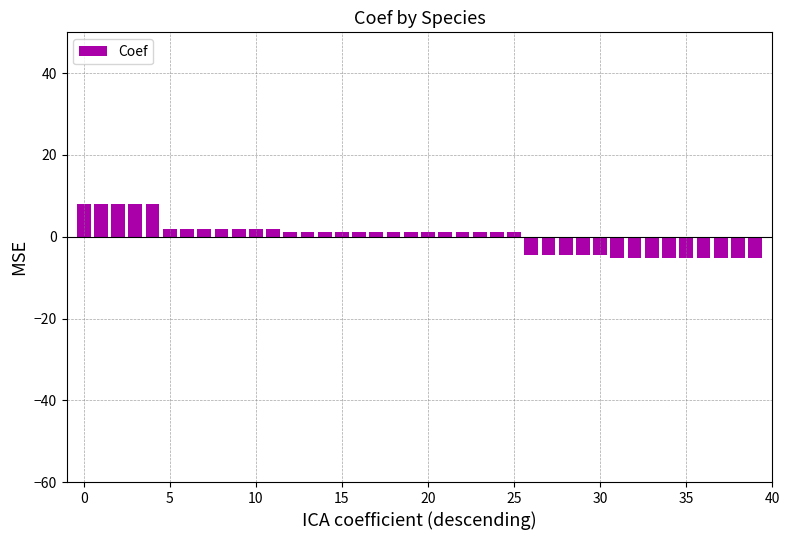

How many negative values are there?

14